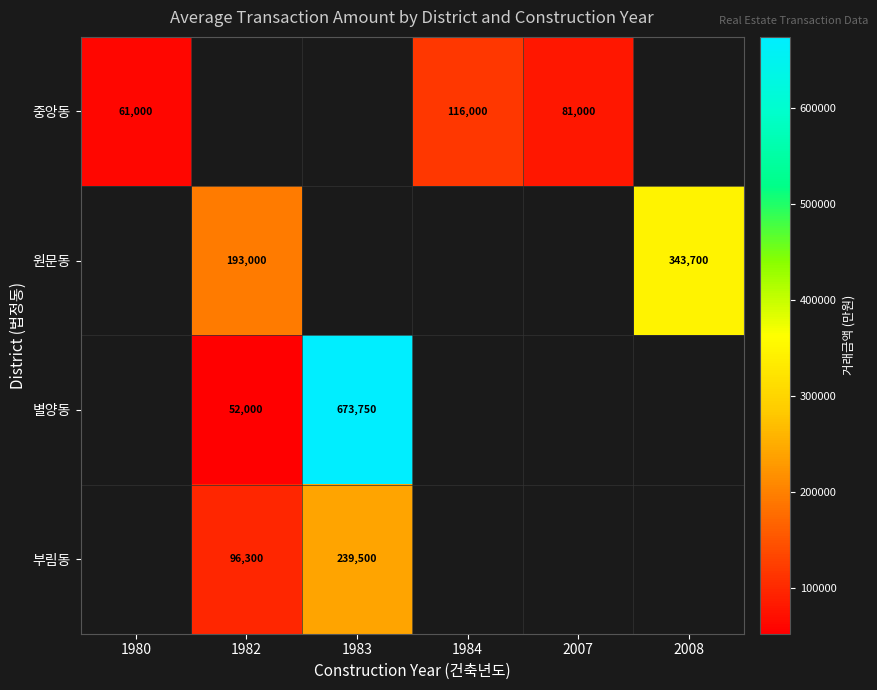

Is it true that 부림동 equals 239500 at 1983?

True